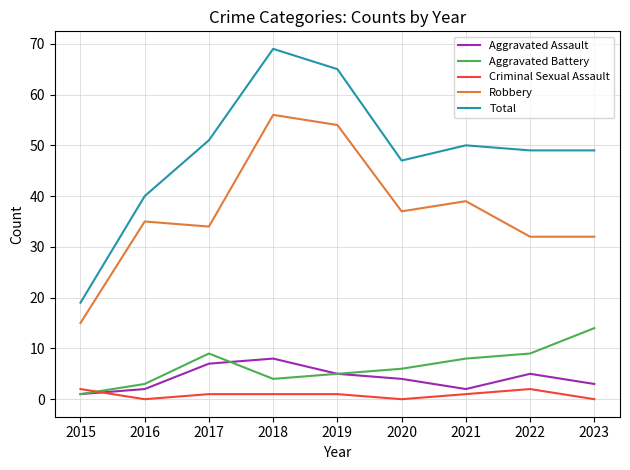

True or false: Total and Aggravated Assault intersect in this chart.

False